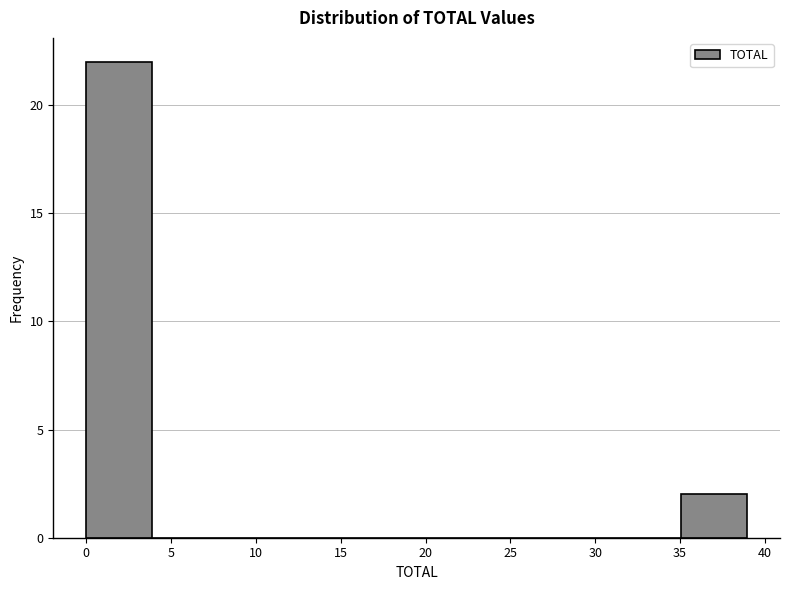

Reading left to right, transcribe this chart: for each bar, give the range it covers on the x-axis and its height. Neither the bar edges nor the heights are printed on the chart, so give them approximately, as read against the axes.

0.0 to 4.0: 22
4.0 to 8.0: 0
8.0 to 11.5: 0
11.5 to 15.5: 0
15.5 to 19.5: 0
19.5 to 23.5: 0
23.5 to 27.5: 0
27.5 to 31.0: 0
31.0 to 35.0: 0
35.0 to 39.0: 2